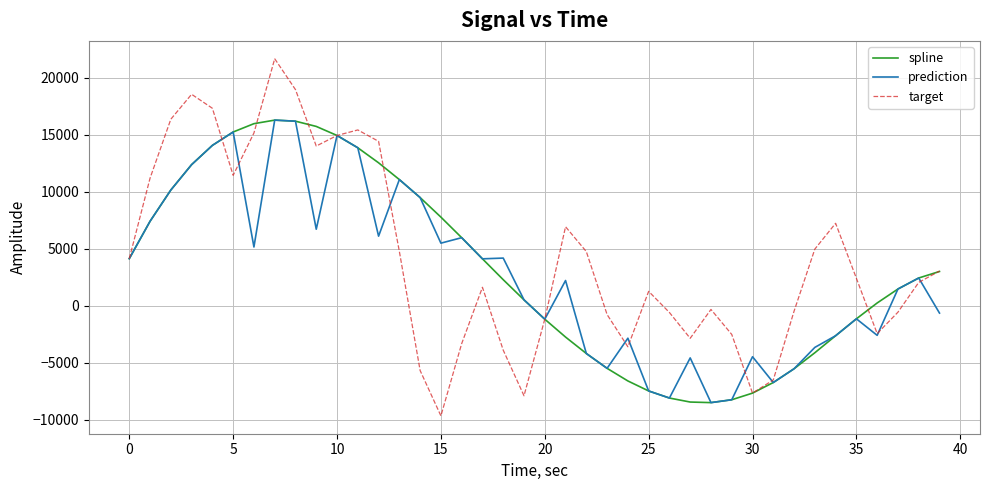

What is the minimum value shown in the chart?

-9642.4